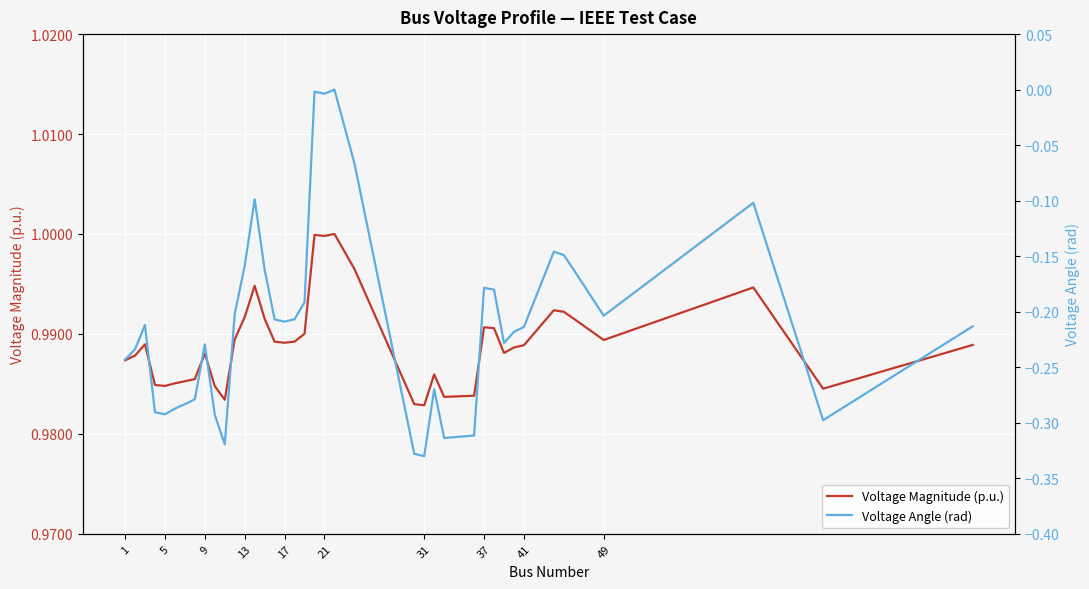

At which category is the sum across all series the highest?

21